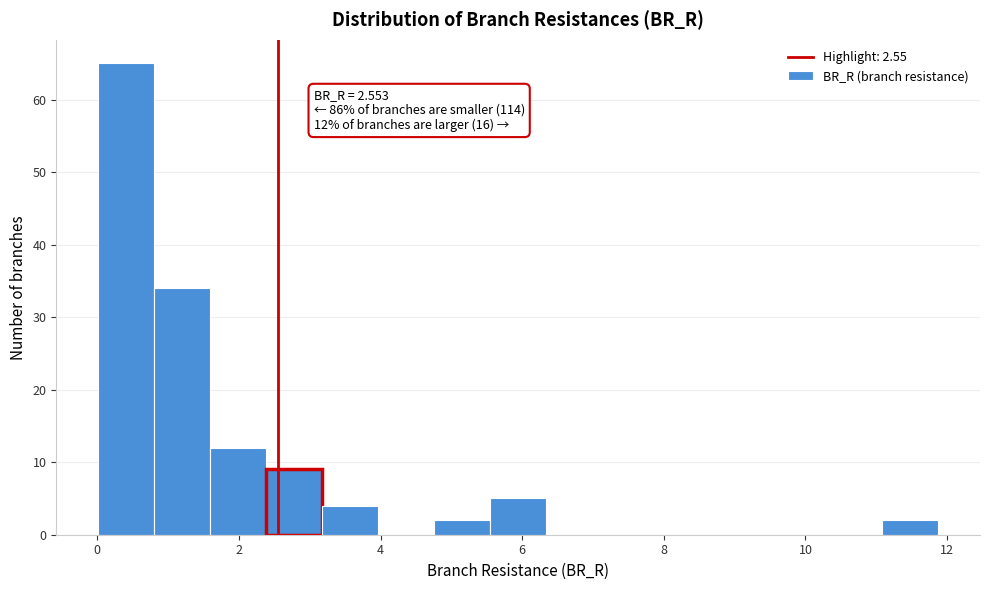

Read against the x-axis, roughly where is the centre of the tallest bar?

0.4